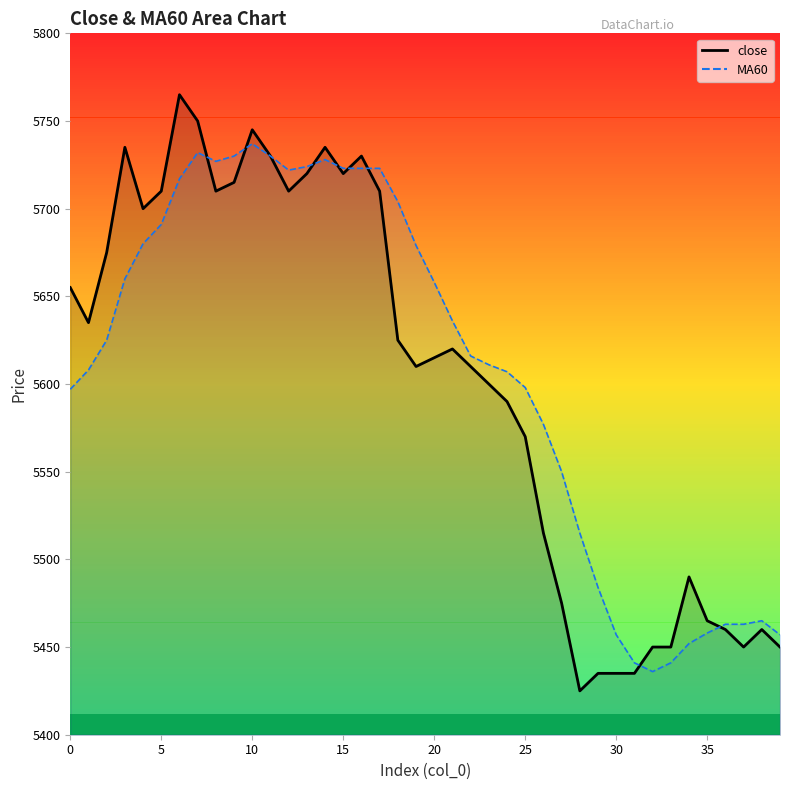

What value does the close series have at 32, to the nearest 5?

5450